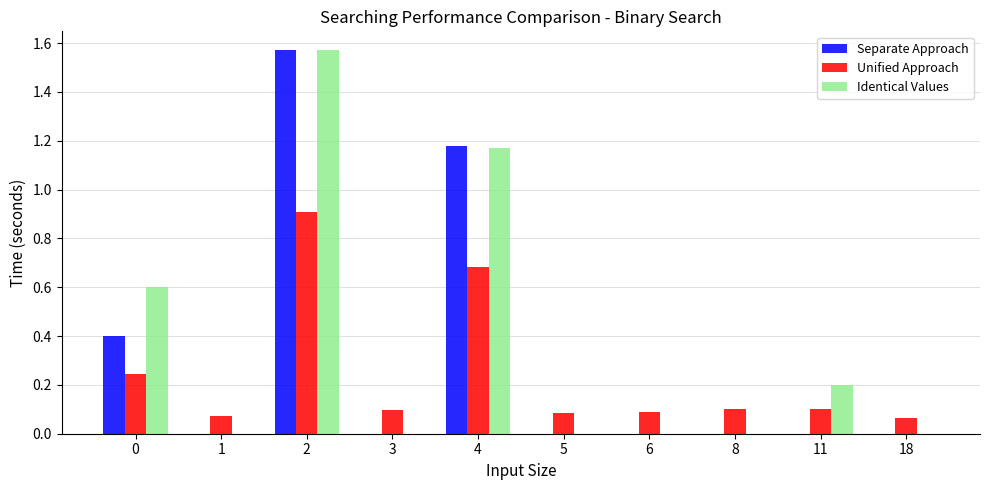

Is the value of Unified Approach at 3 greater than the value of Identical Values at 0?

No